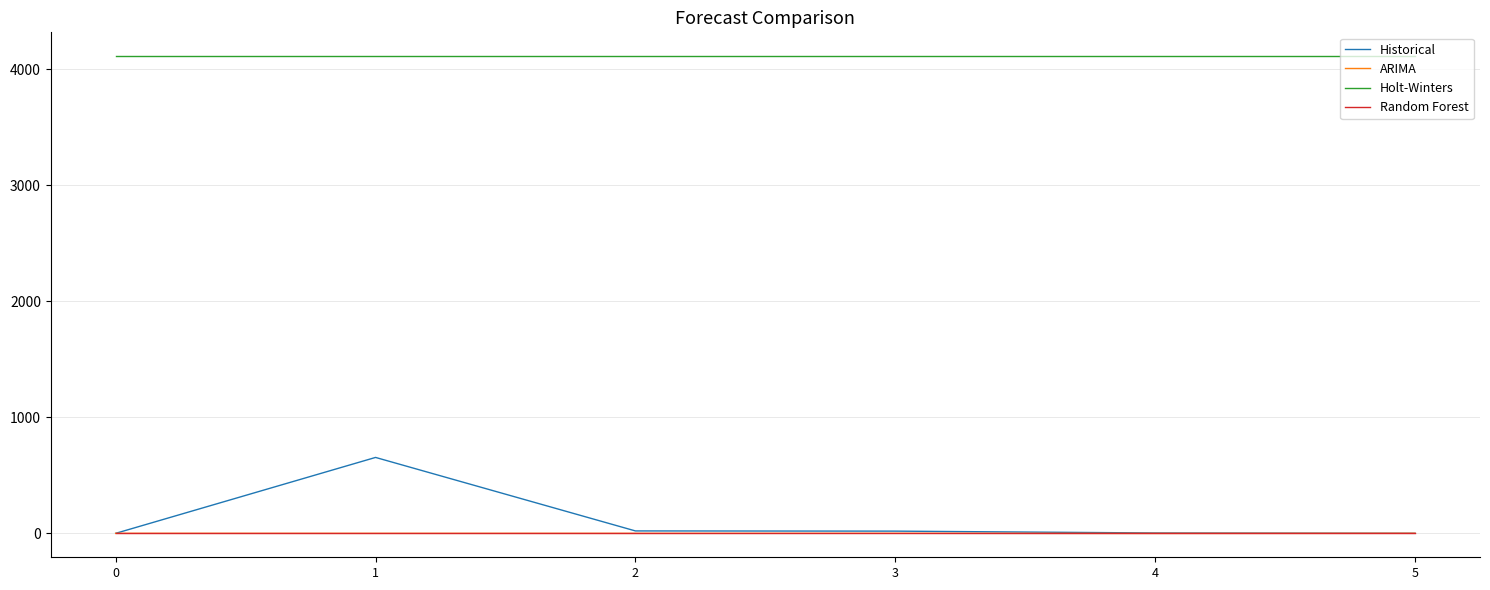

Which series ends up on top after the final intersection of Random Forest and ARIMA?

ARIMA